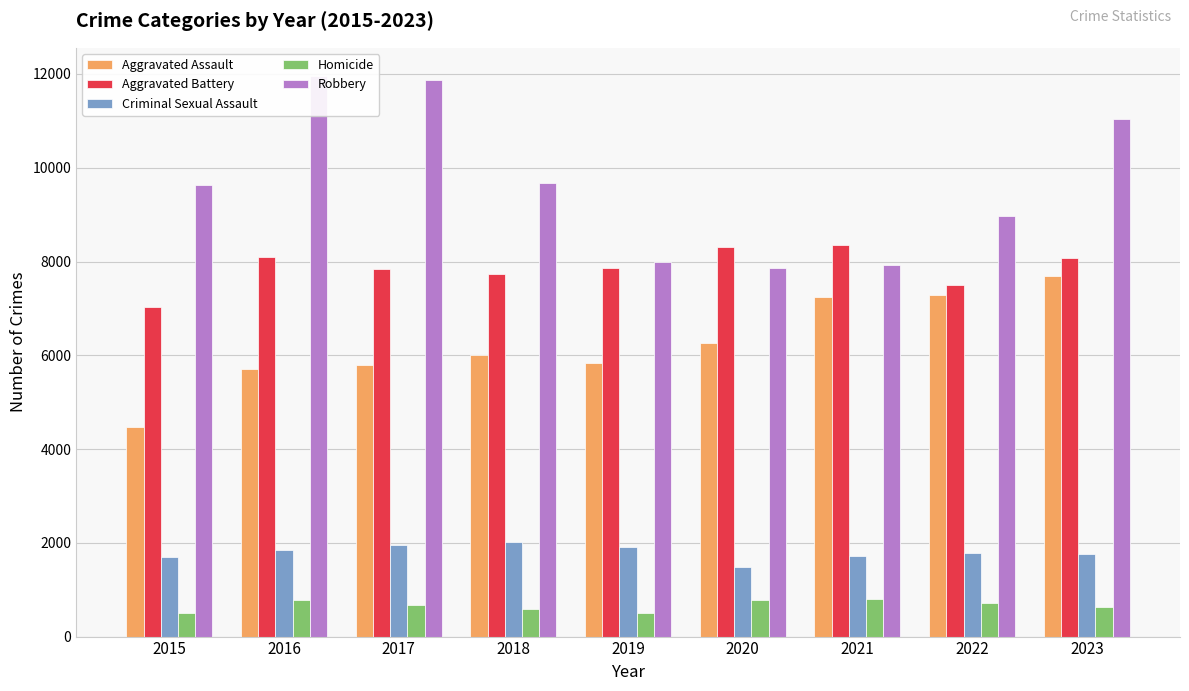

What is the minimum value for Criminal Sexual Assault?

1476